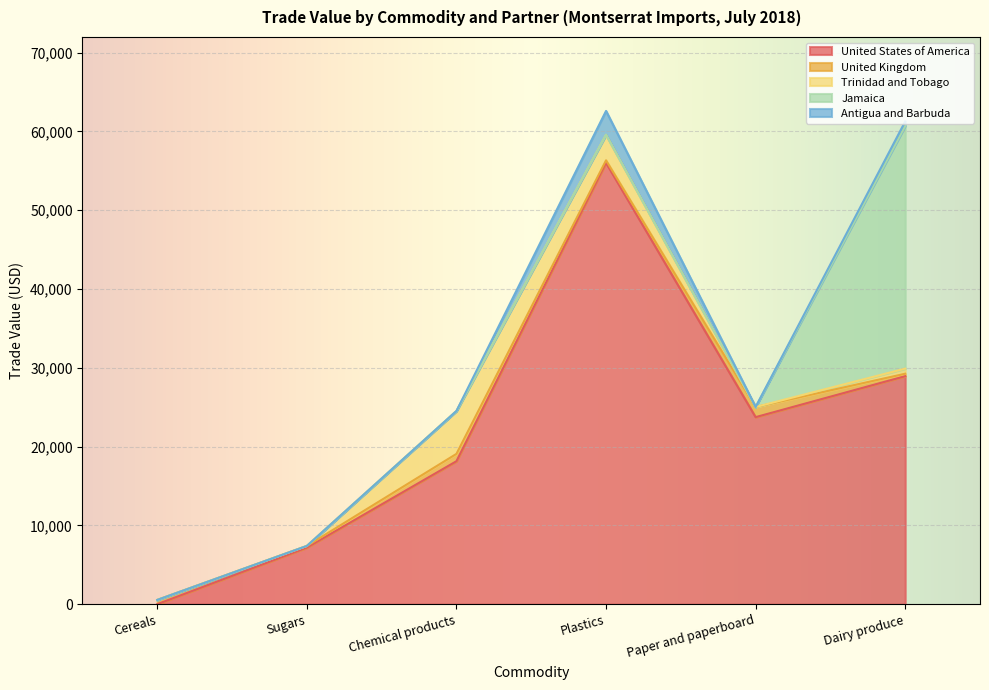

List the labels in order of Antigua and Barbuda value, largest first.

Plastics, Dairy produce, Cereals, Sugars, Chemical products, Paper and paperboard